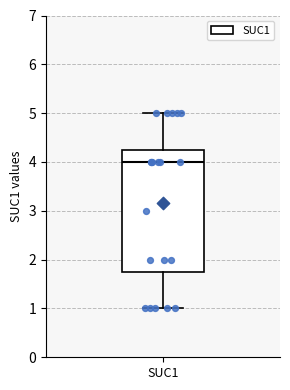

Transcribe this box plot: give where the median line is, the range the box spans, and where the two whiskers end, as read against the y-axis. The values are not printed on the chart, so give them approximately, as read against the axis.

median 4.0, box 1.8 to 4.3, whiskers 1.0 to 5.0